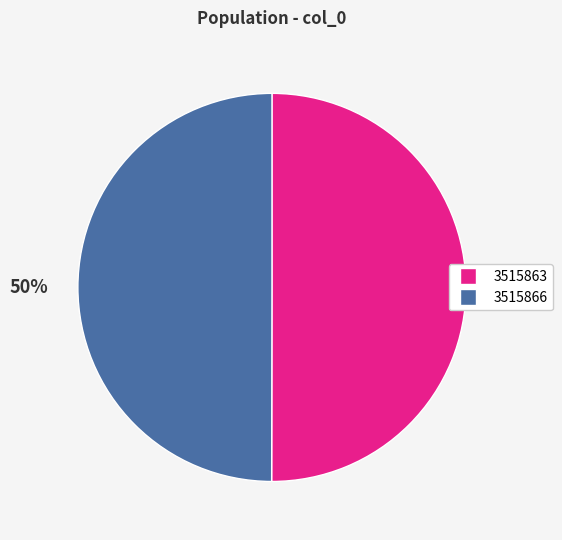

True or false: 3515863 accounts for 56% of the total.

False